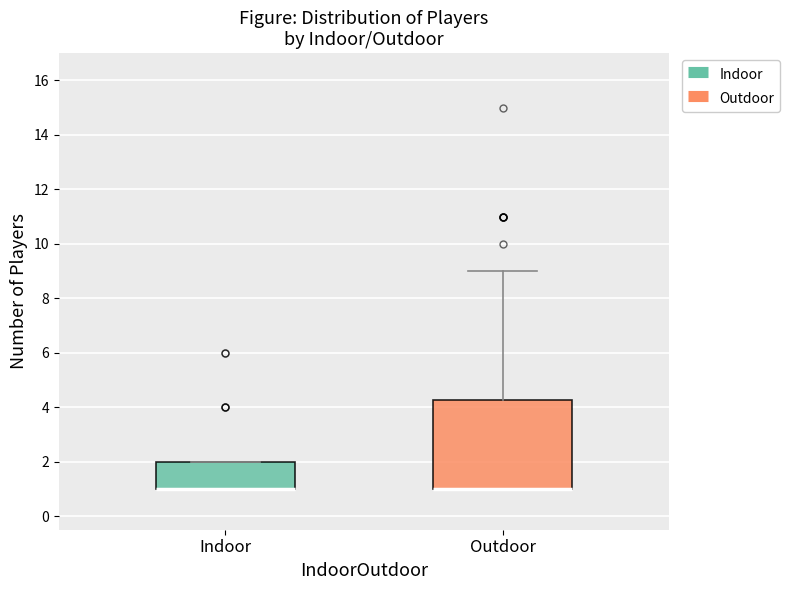

Where is the lower edge of the box for Indoor on the y-axis? The values are not printed on the chart, so give them approximately, as read against the axis.

1.0